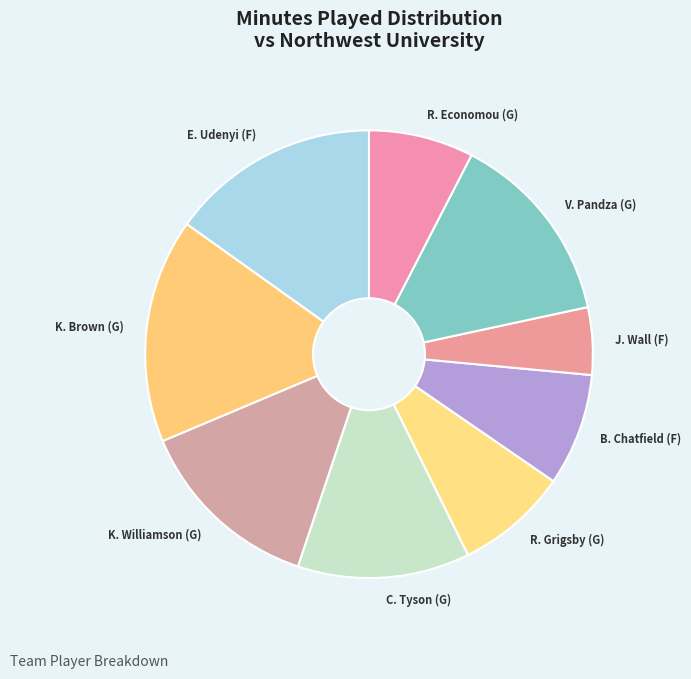

The R. Grigsby (G) slice represents 16% of the pie. True or false?

False